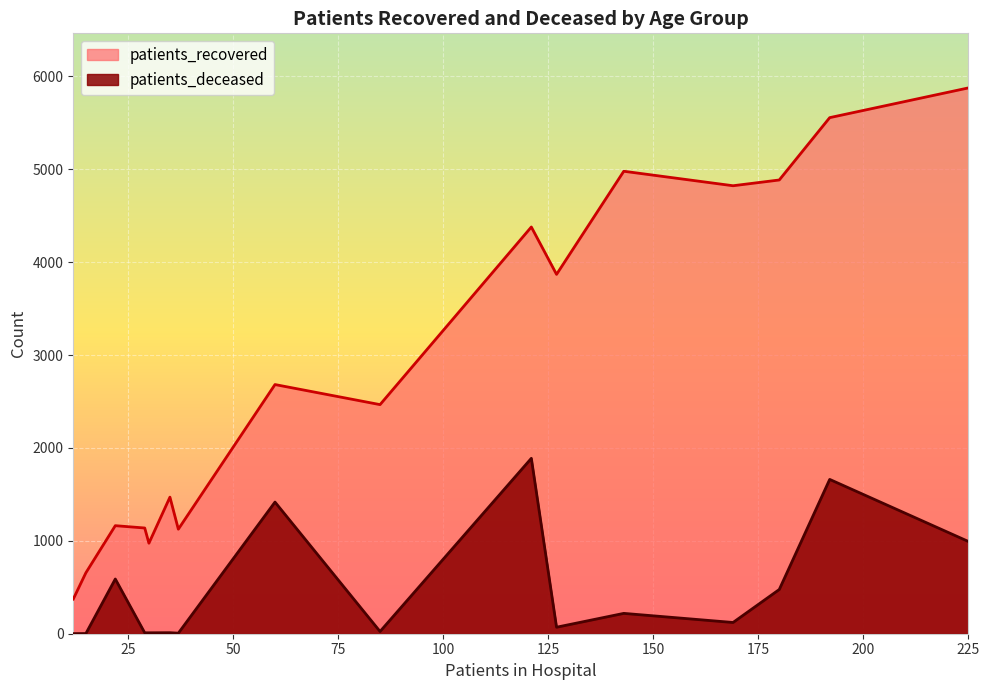

How many data points in patients_deceased are less than 121?

8